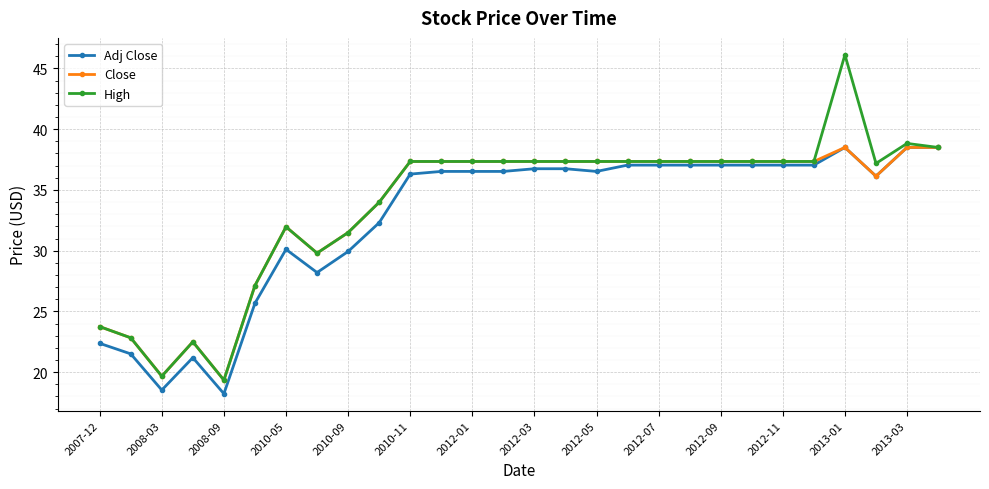

How many lines are shown in the chart?

3